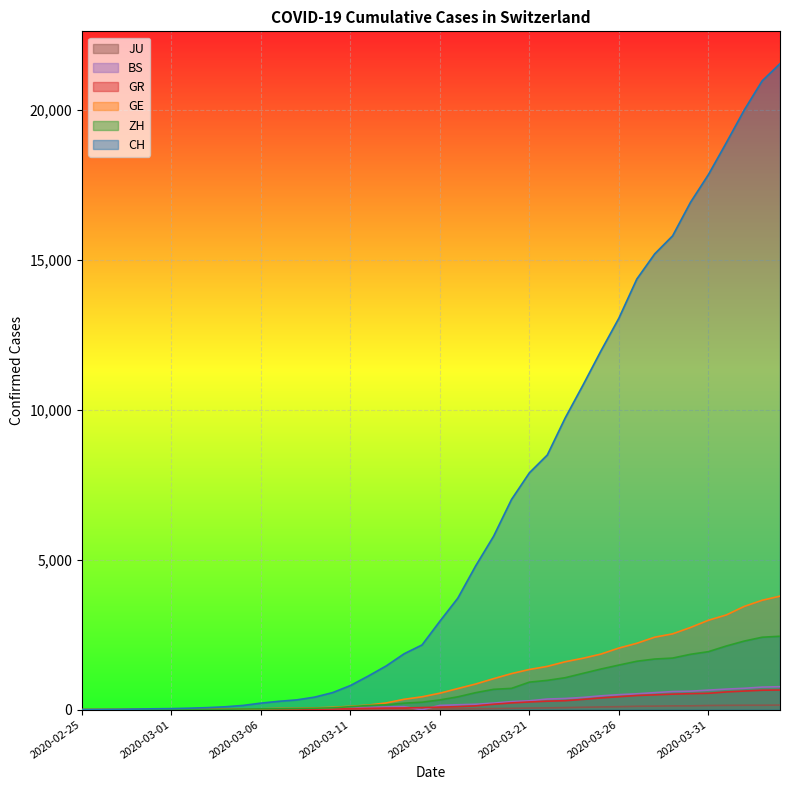

Which series has the largest total across all categories?

CH